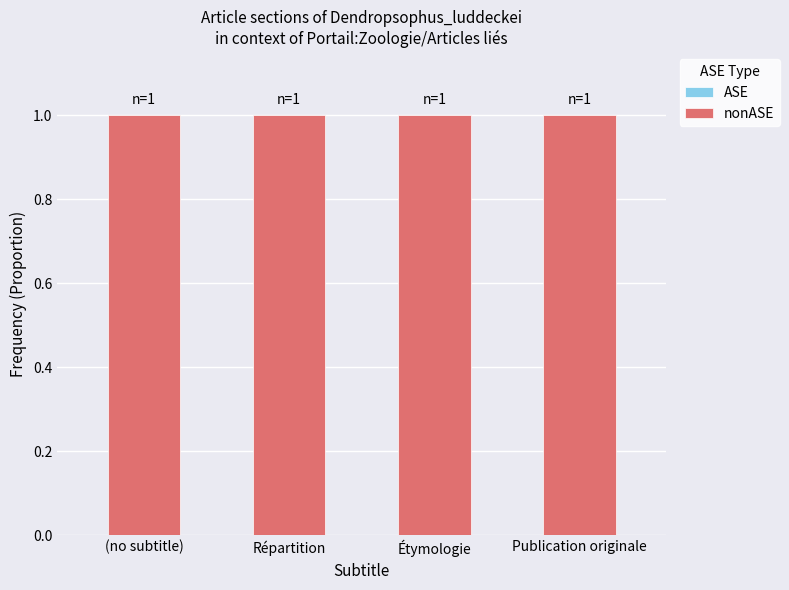

Is the value of nonASE at Publication originale greater than the value of ASE at Répartition?

Yes